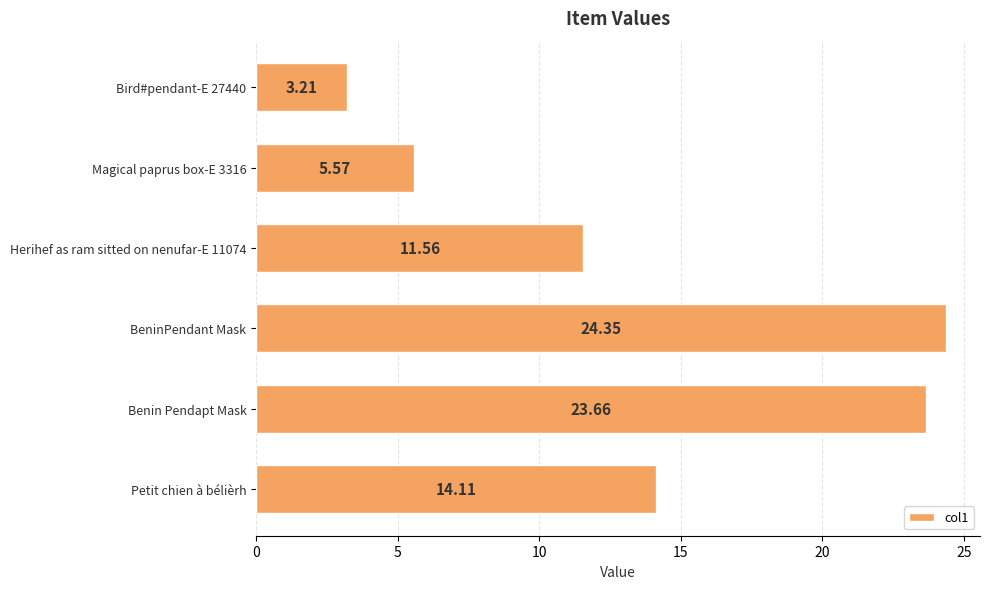

At which category does the chart reach its peak across all series?

BeninPendant Mask